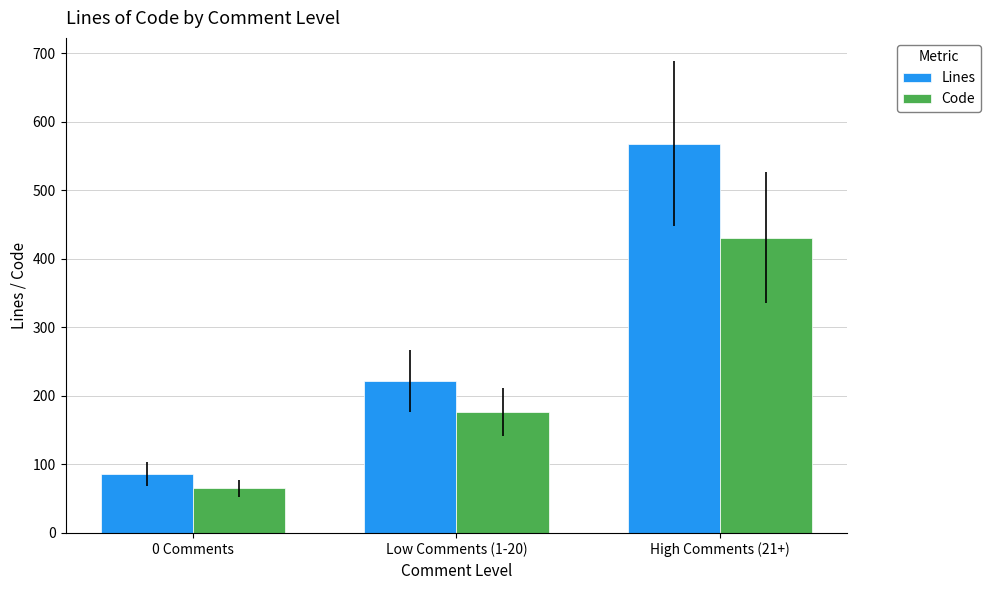

What is the spread (max minus min) of values at Low Comments (1-20)?

46